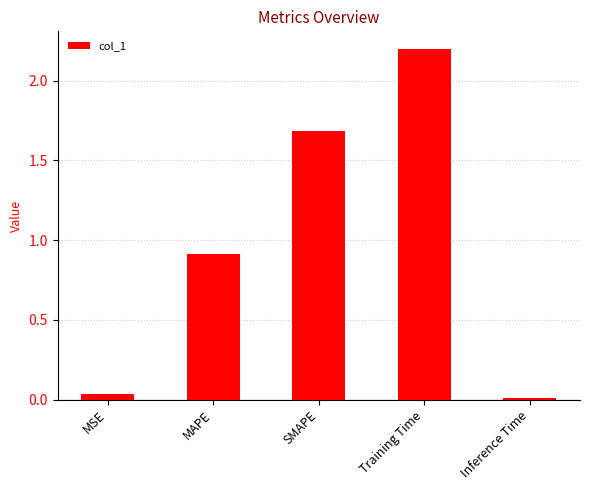

What is the sum of the values at SMAPE and MAPE?

2.6